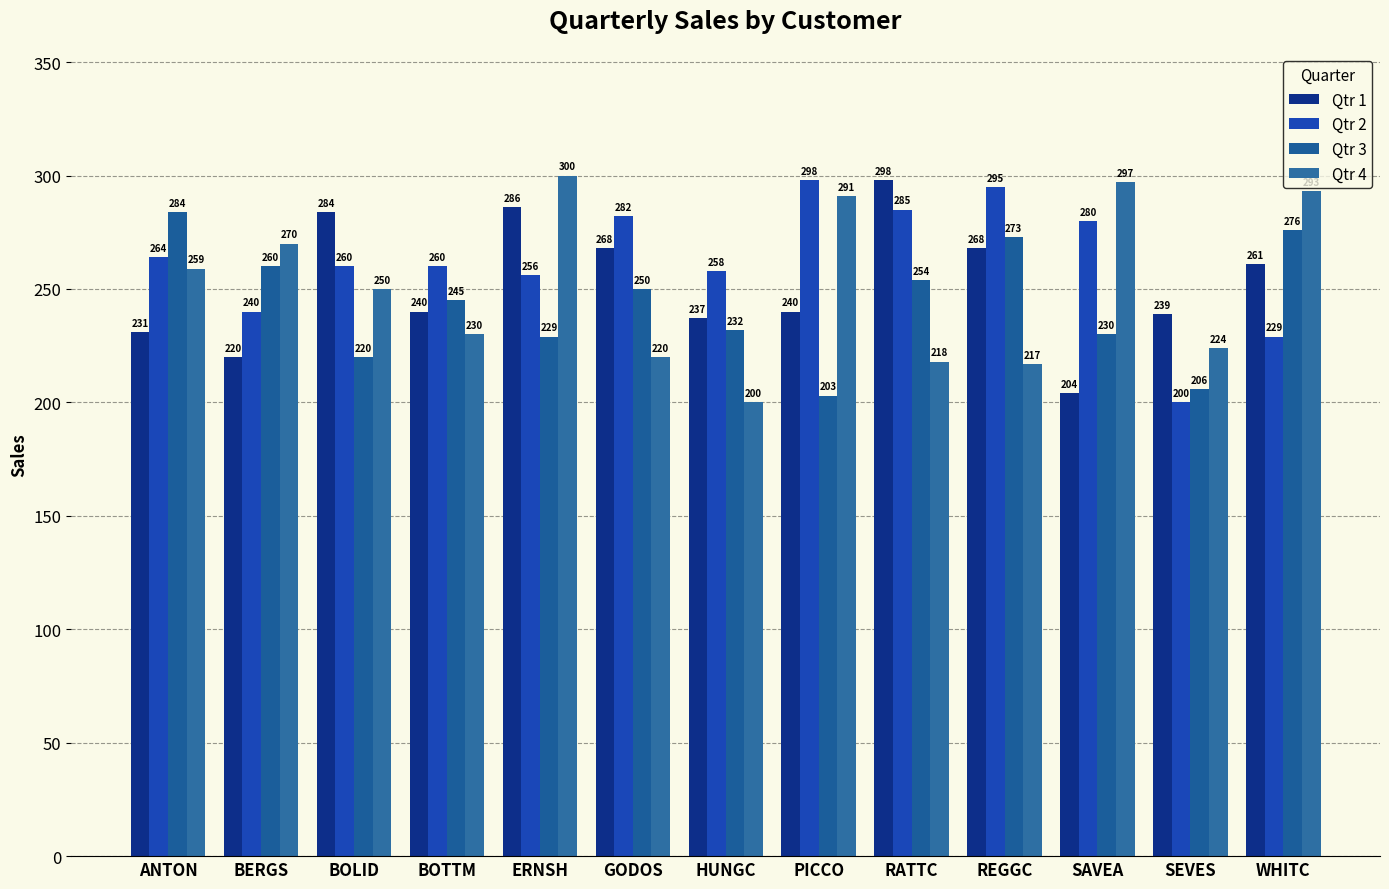

Which label corresponds to the largest value in the chart?

ERNSH